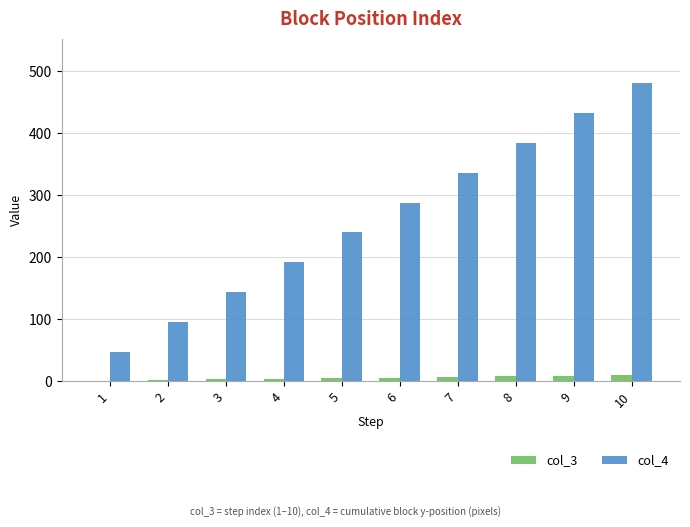

Count the col_4 values in the range 144 to 384.

6